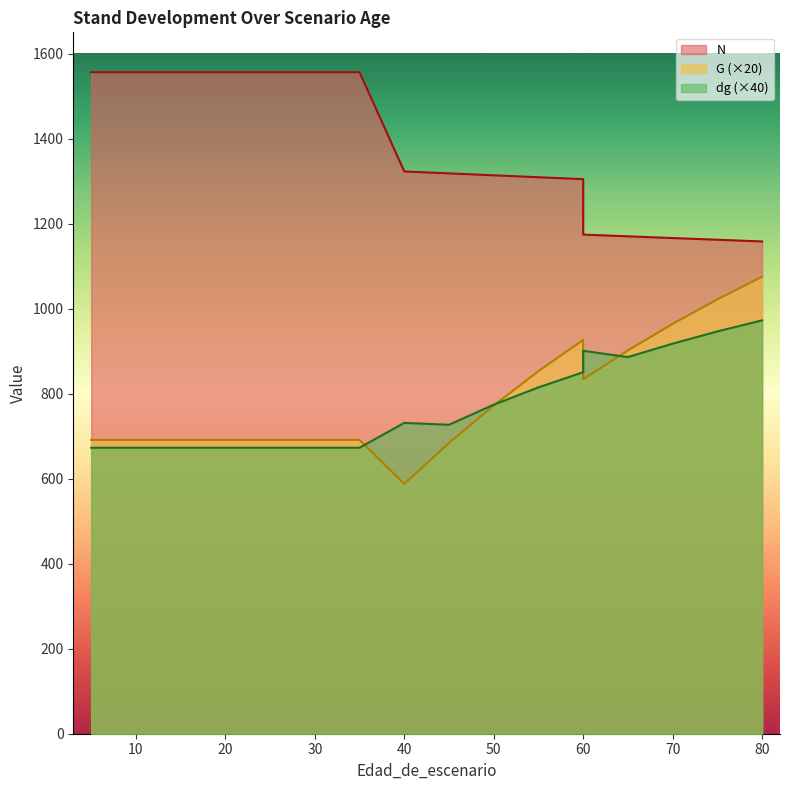

How many categories are shown in the chart?

19